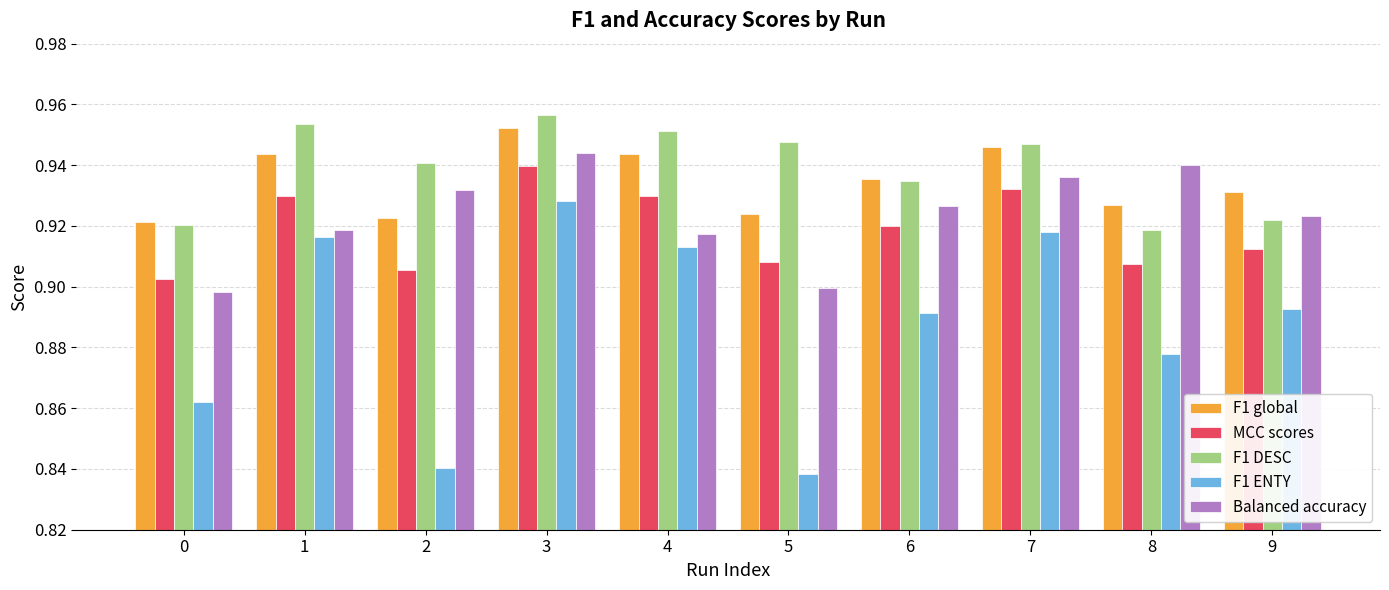

Which category has the highest value in the F1 ENTY series?

3